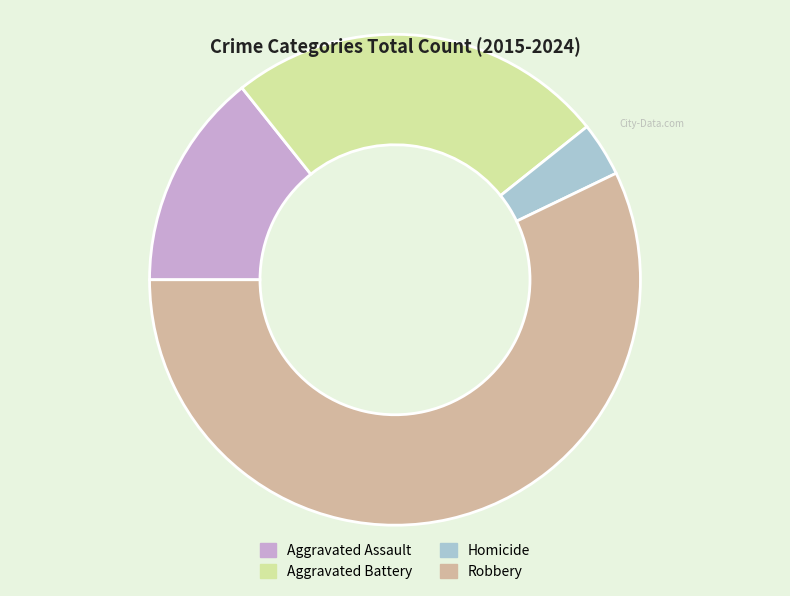

Is the sum of Homicide and Aggravated Battery greater than half?

No